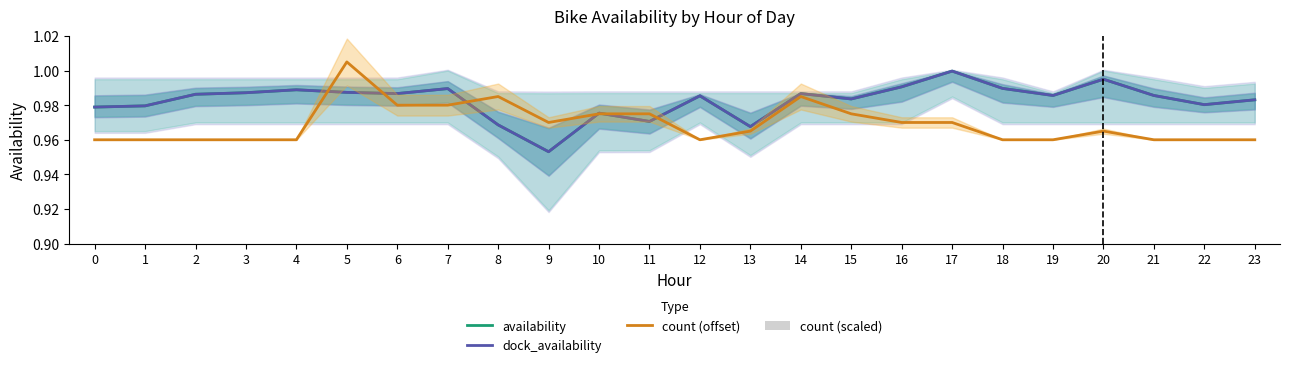

Which series has the largest total across all categories?

availability